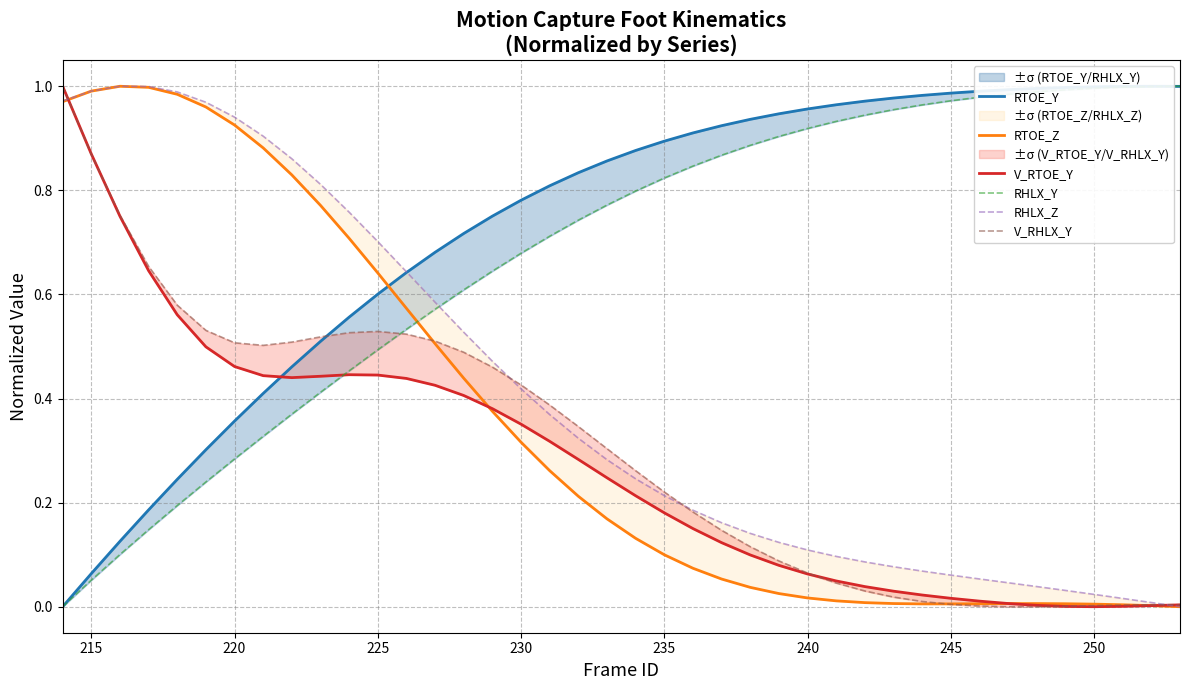

What is the difference between the maximum and minimum values in the V_RTOE_Y series?

1.0